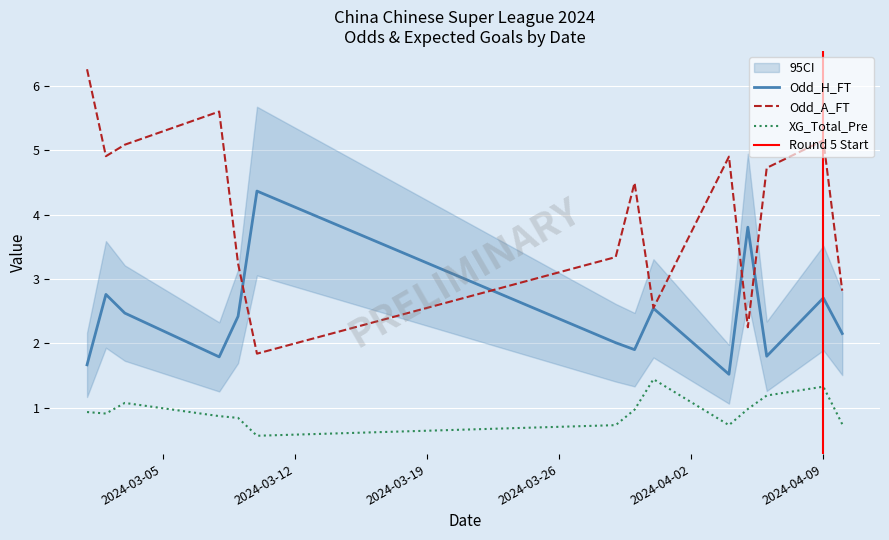

List the series in order of their peak value, highest first.

Odd_A_FT, Odd_H_FT, XG_Total_Pre